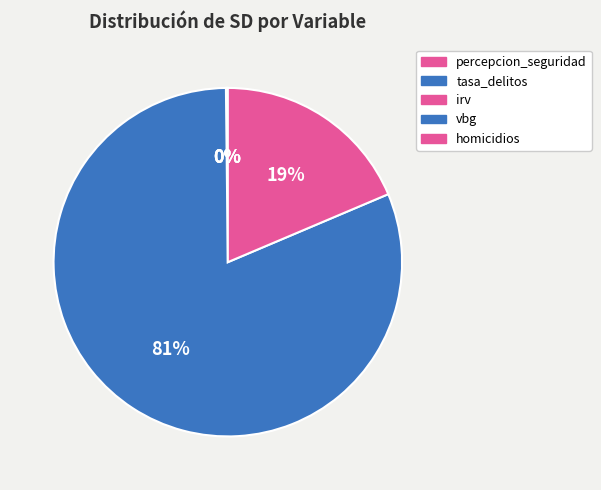

What percentage do percepcion_seguridad and vbg together represent?

81.3%